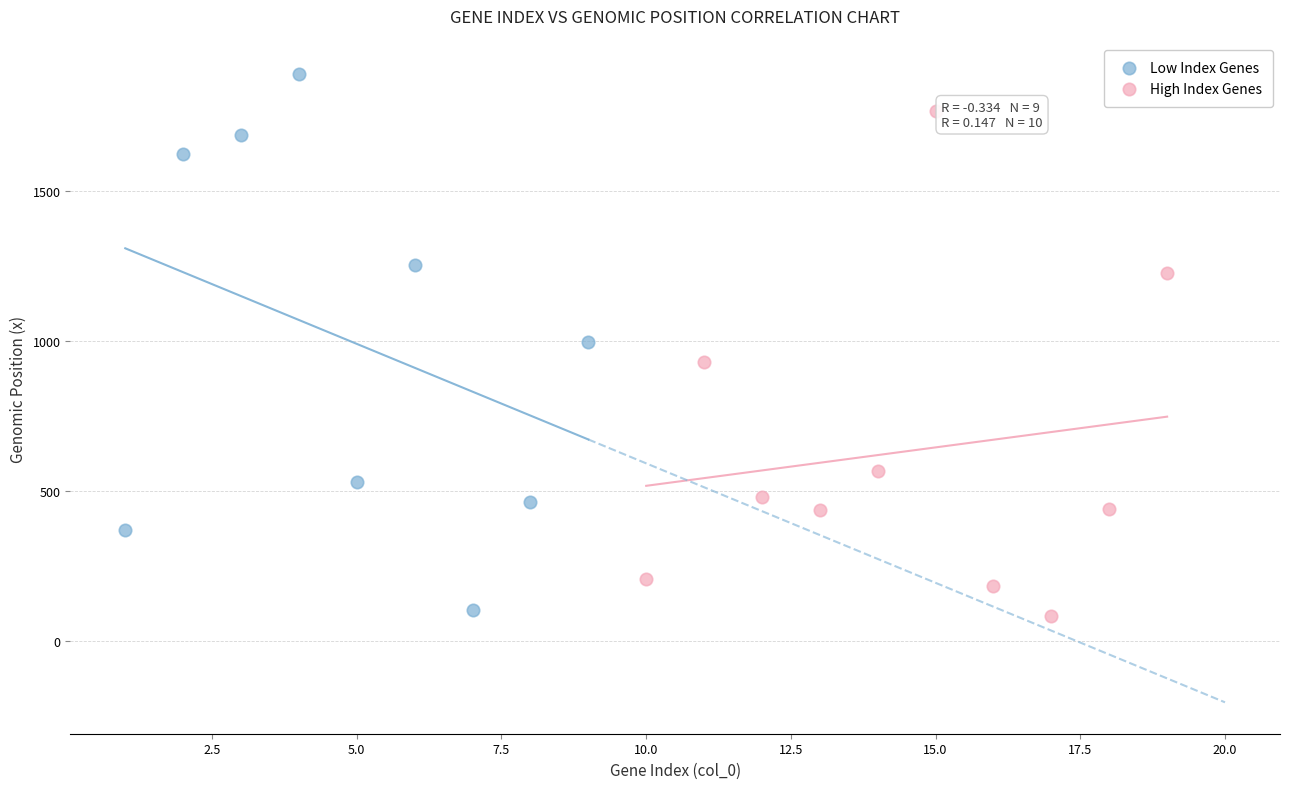

What are all the series names shown in the legend?

Low Index Genes, High Index Genes